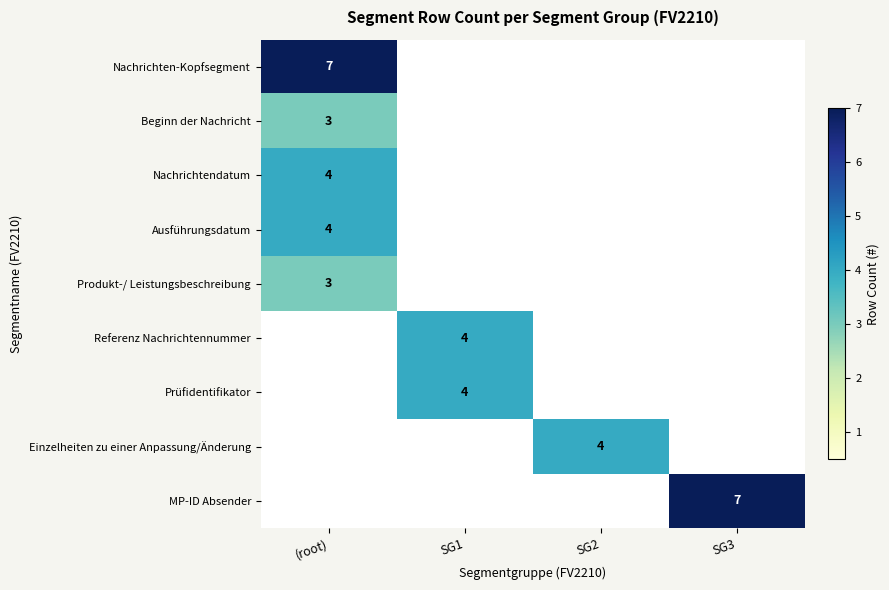

The value of Beginn der Nachricht at (root) is 3. True or false?

True